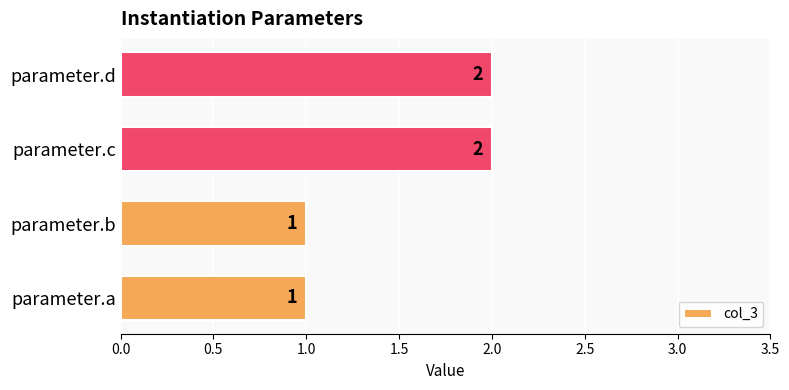

What is the greatest value displayed?

2